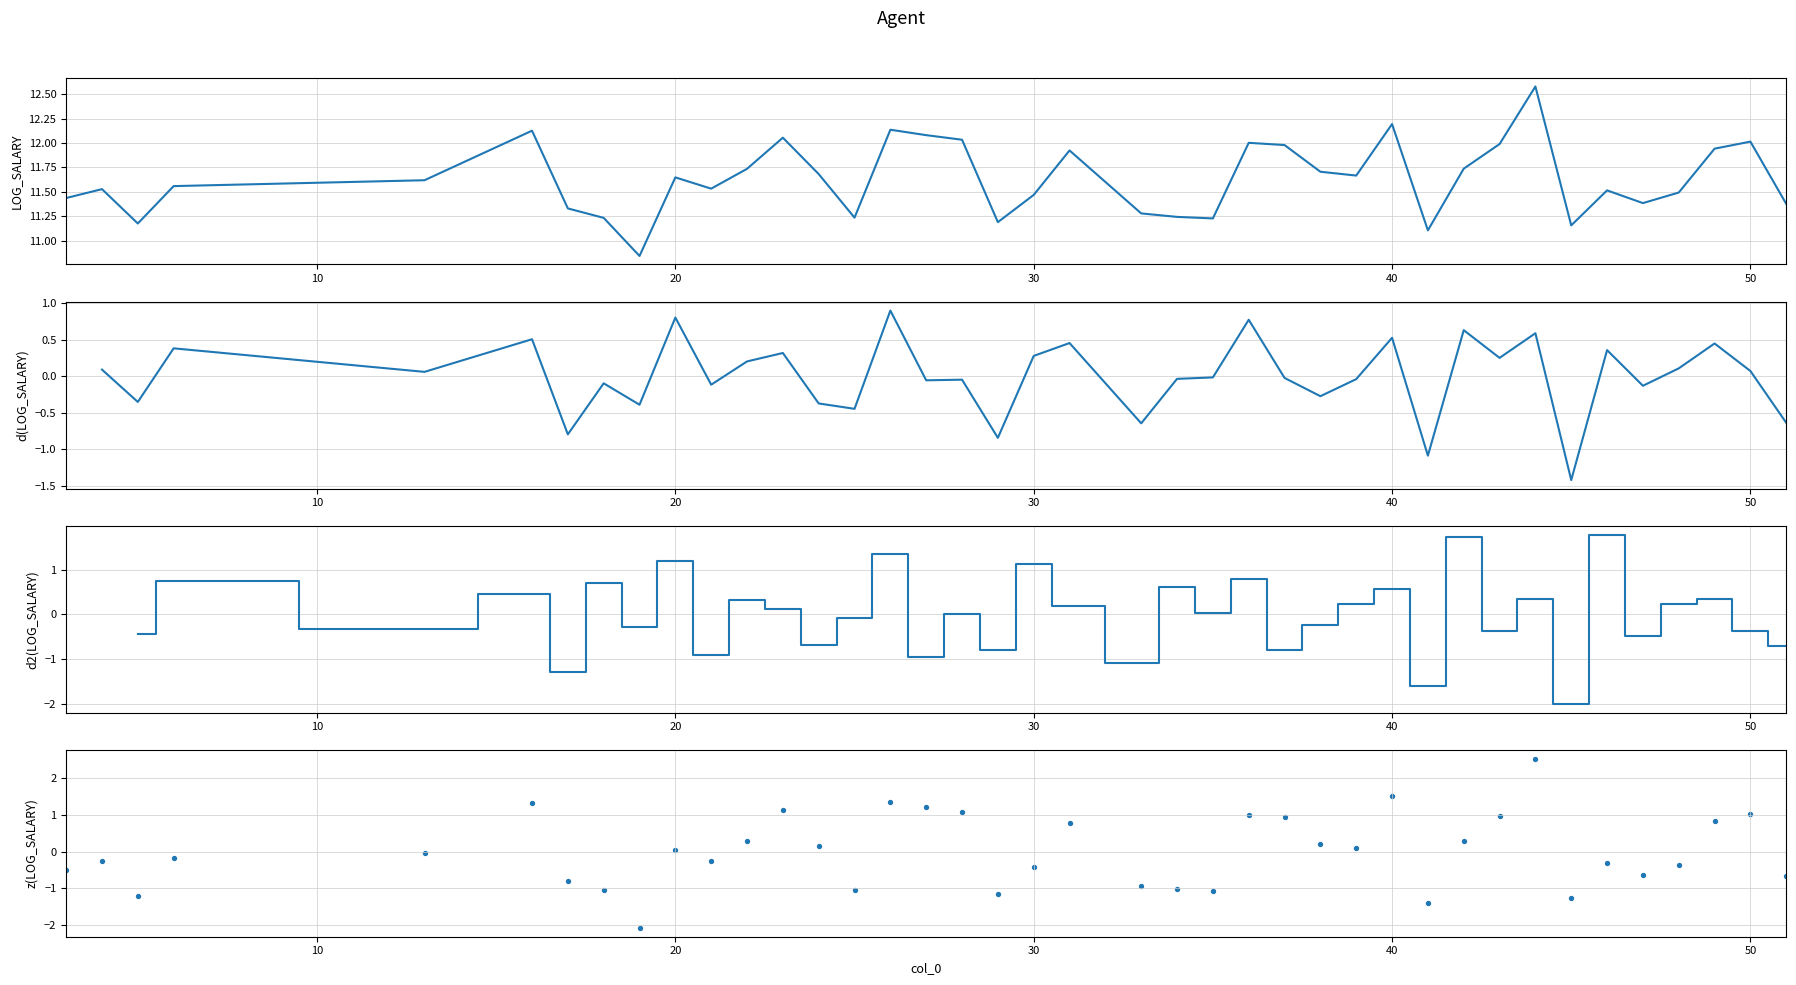

Approximately how many times larger is the value at 24 compared to 18?

1.0